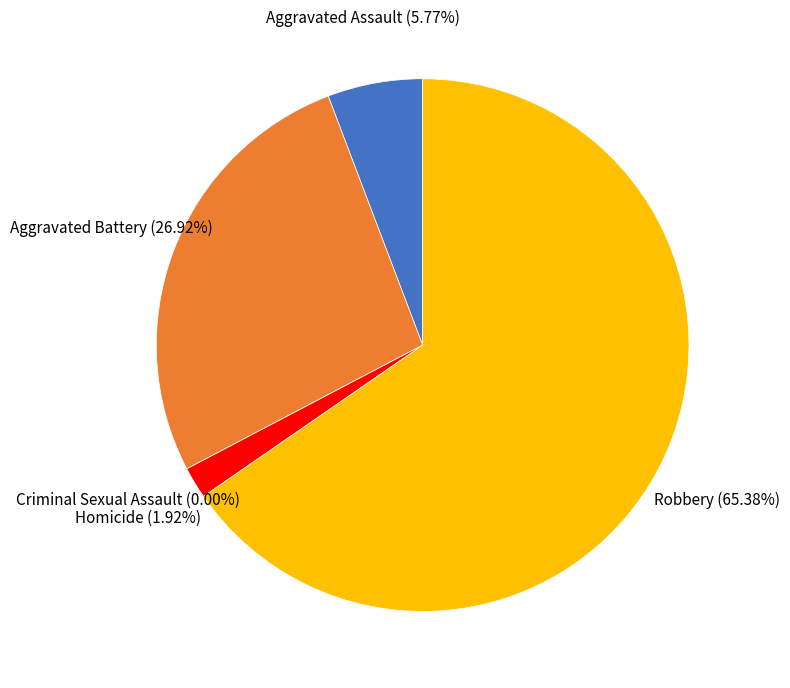

To the nearest percent, what is the combined percentage of Aggravated Assault and Homicide?

8%